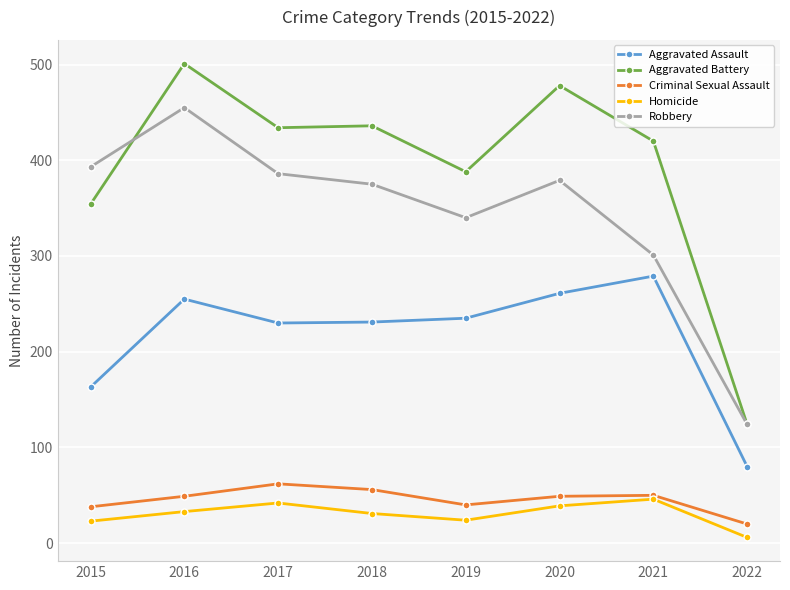

Which series has the widest spread of values?

Aggravated Battery